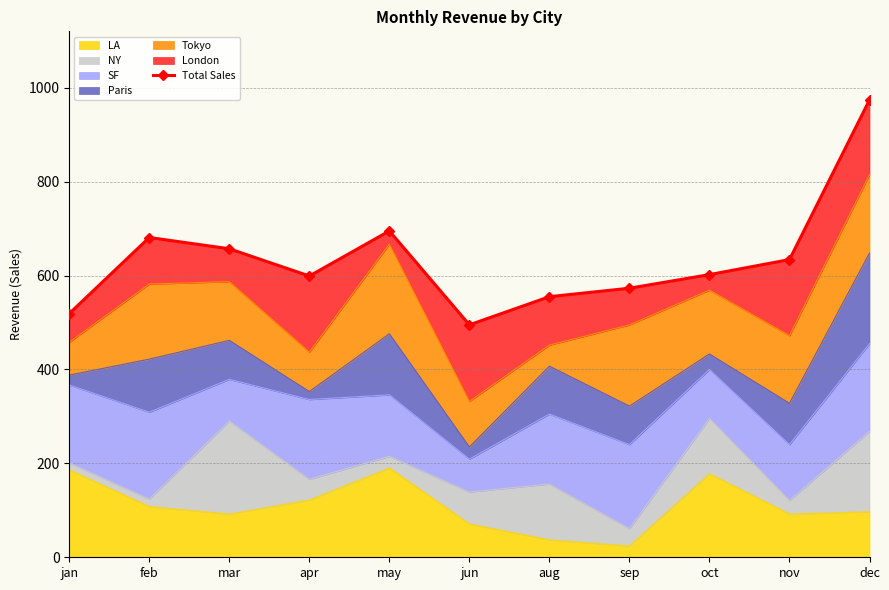

How many categories are shown in the chart?

11